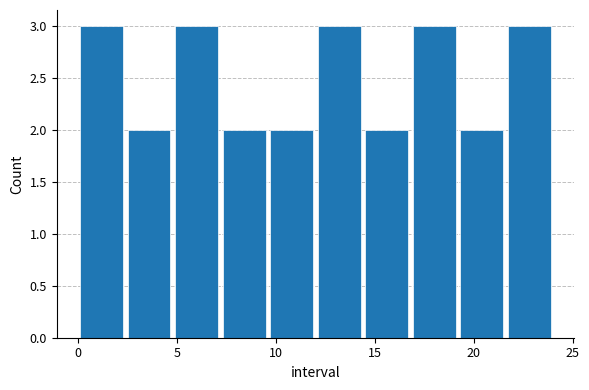

Reading left to right, transcribe this chart: for each bar, give the range it covers on the x-axis and its height. Neither the bar edges nor the heights are printed on the chart, so give them approximately, as read against the axes.

0.0 to 2.4: 3
2.4 to 4.8: 2
4.8 to 7.2: 3
7.2 to 9.6: 2
9.6 to 12.0: 2
12.0 to 14.4: 3
14.4 to 16.8: 2
16.8 to 19.2: 3
19.2 to 21.6: 2
21.6 to 24.0: 3